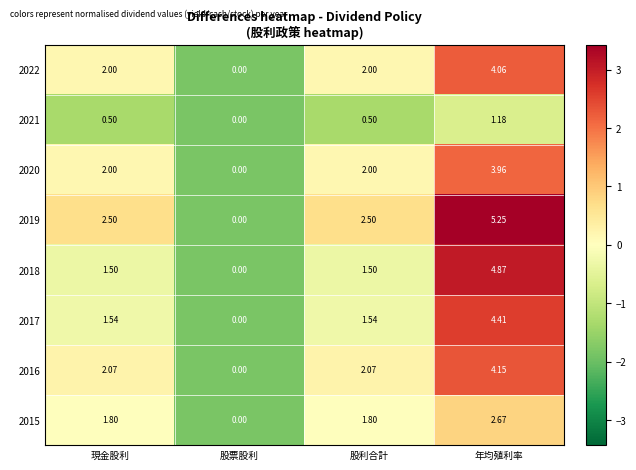

Is the value of 2022 at 股票股利 greater than the value of 2020 at 年均殖利率?

No